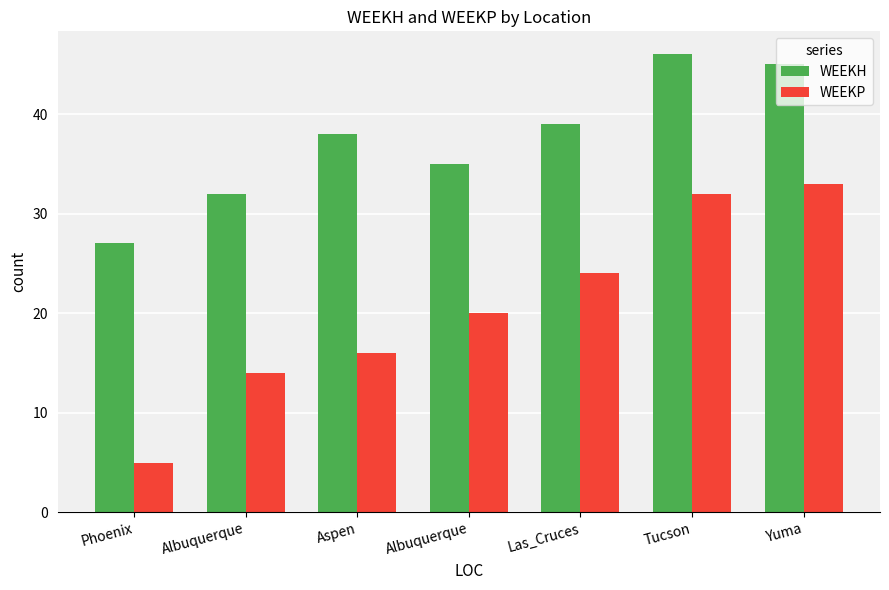

What is the label of the 2nd bar from the left?

Albuquerque